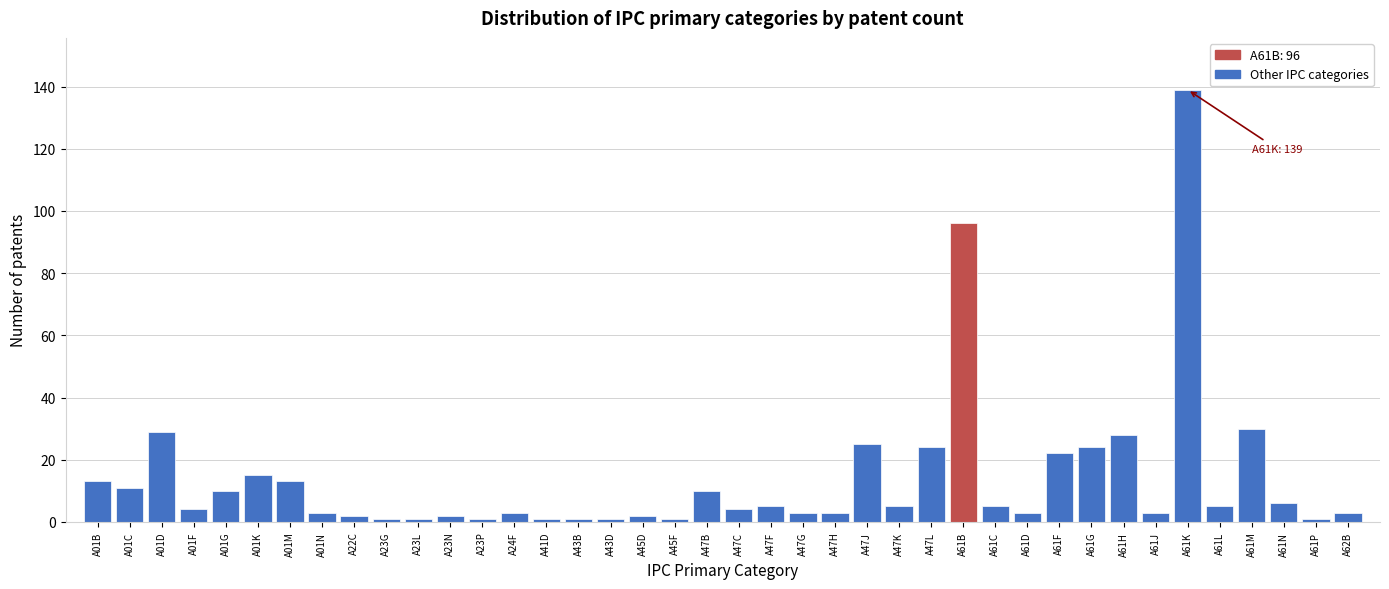

What is the label of the 7th bar from the left?

A01M